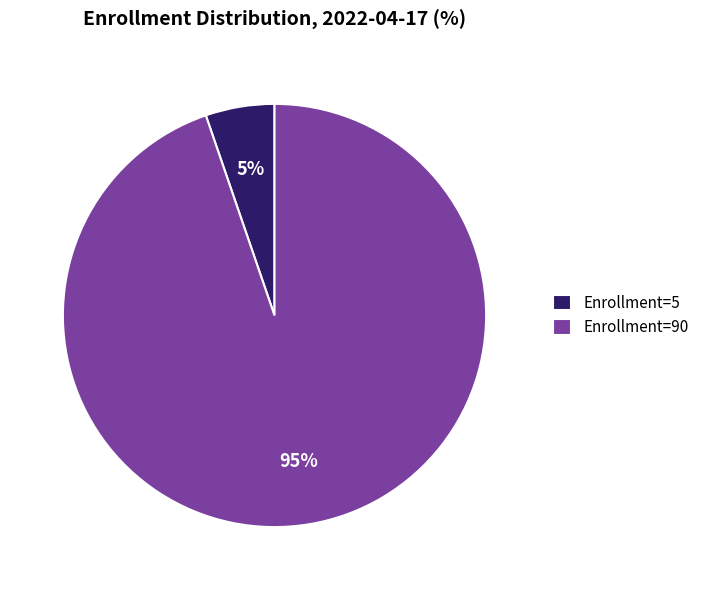

Do Enrollment=5 and Enrollment=90 together represent more than half of the pie?

Yes